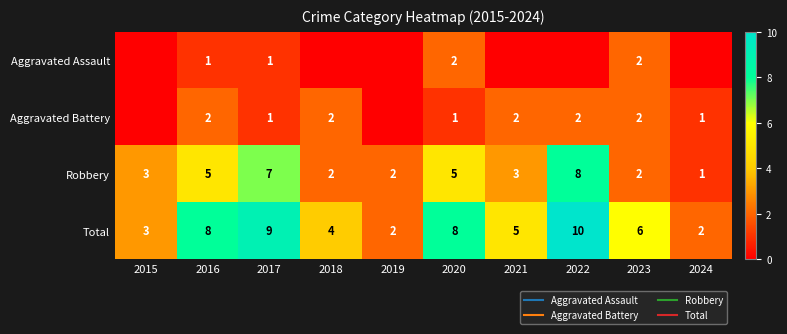

Which series has the widest spread of values?

Total